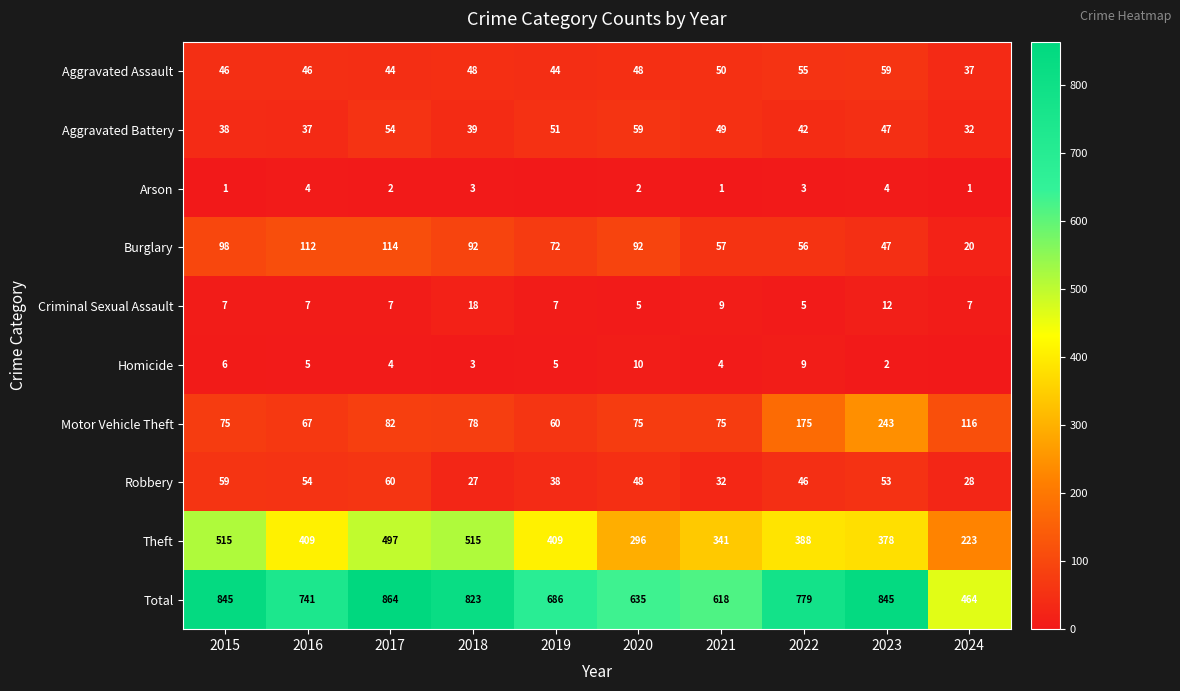

What is the spread (max minus min) of values at 2015?

844